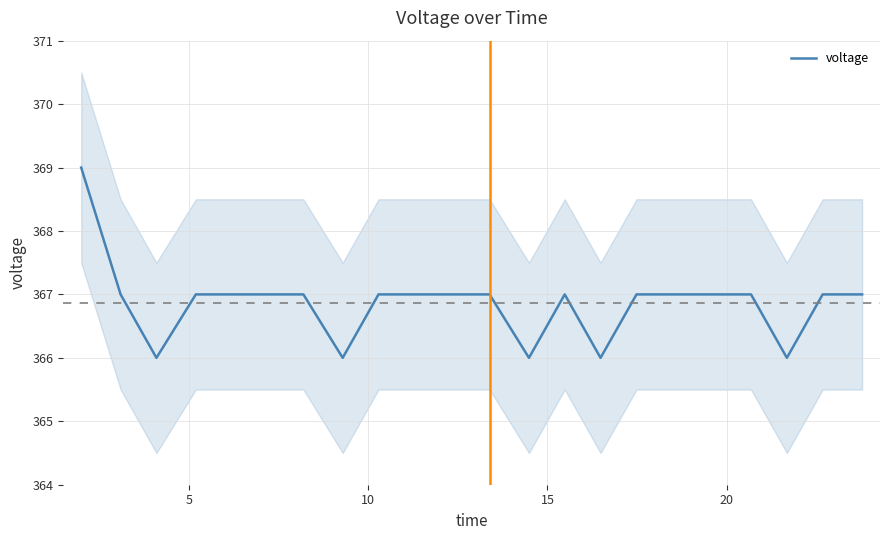

What is the highest value of the voltage series?

369